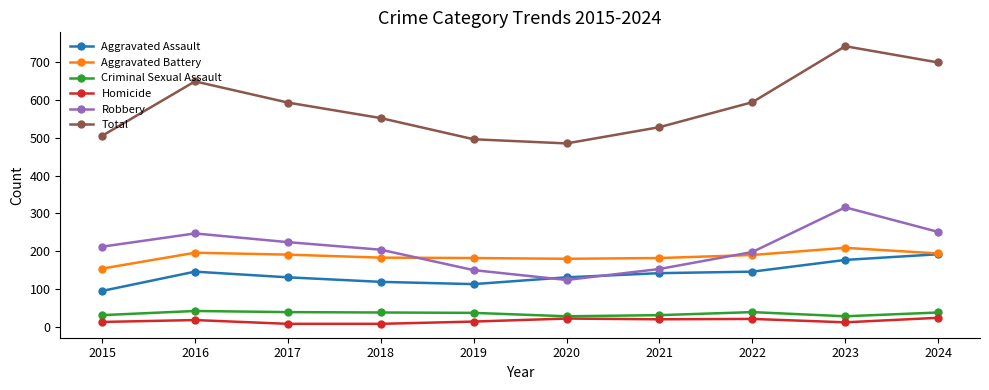

What is the average value of the Robbery series?

208